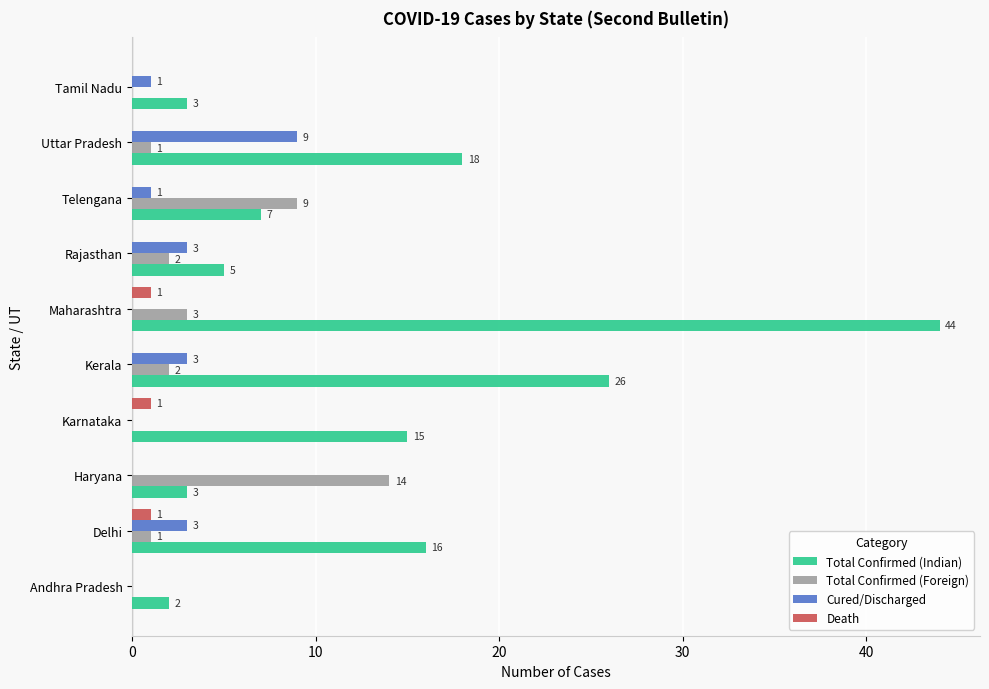

Which series has the largest total across all categories?

Total Confirmed (Indian)